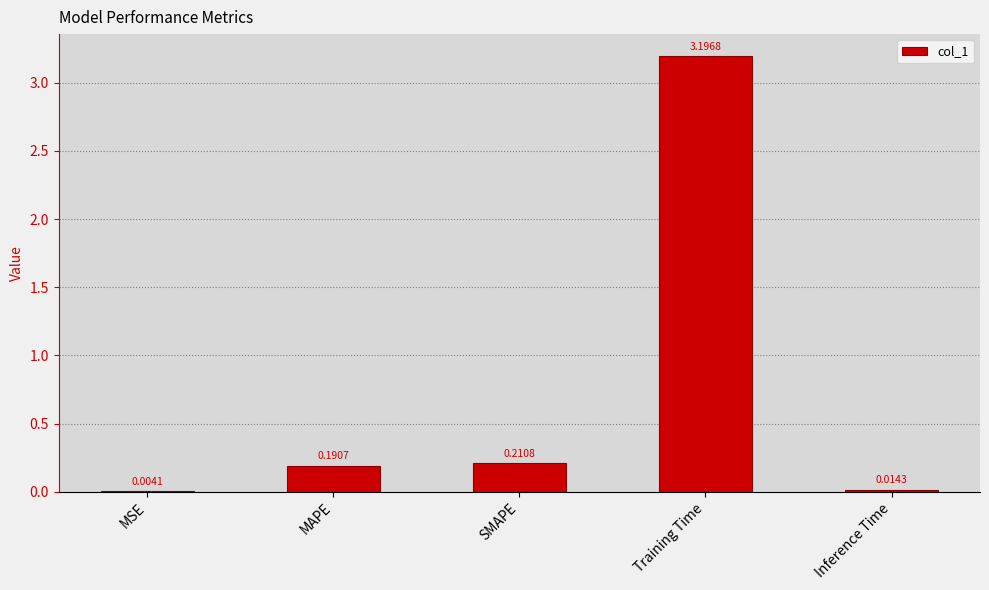

Are the bars horizontal?

No